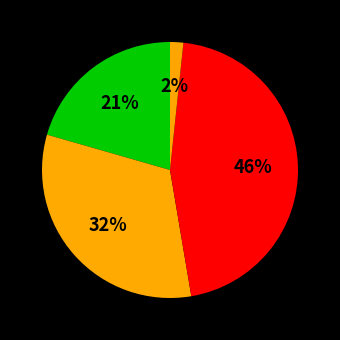

What is the smallest slice in the pie chart?

WK